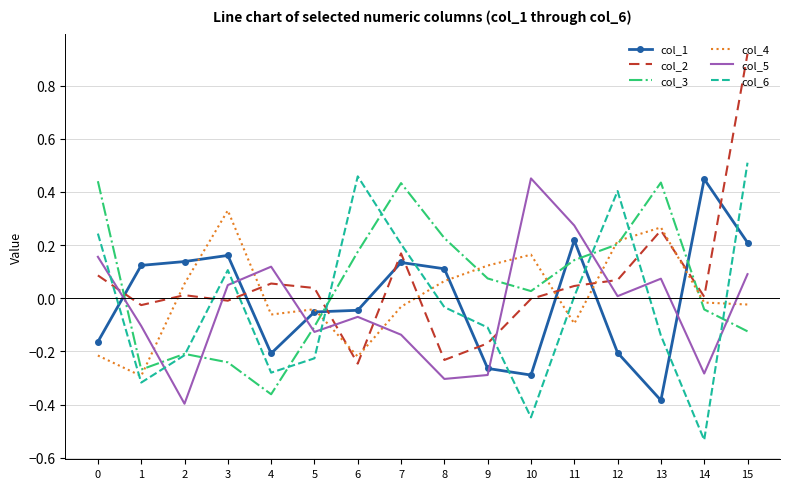

Is it true that col_1 equals -0.2 at 12?

True